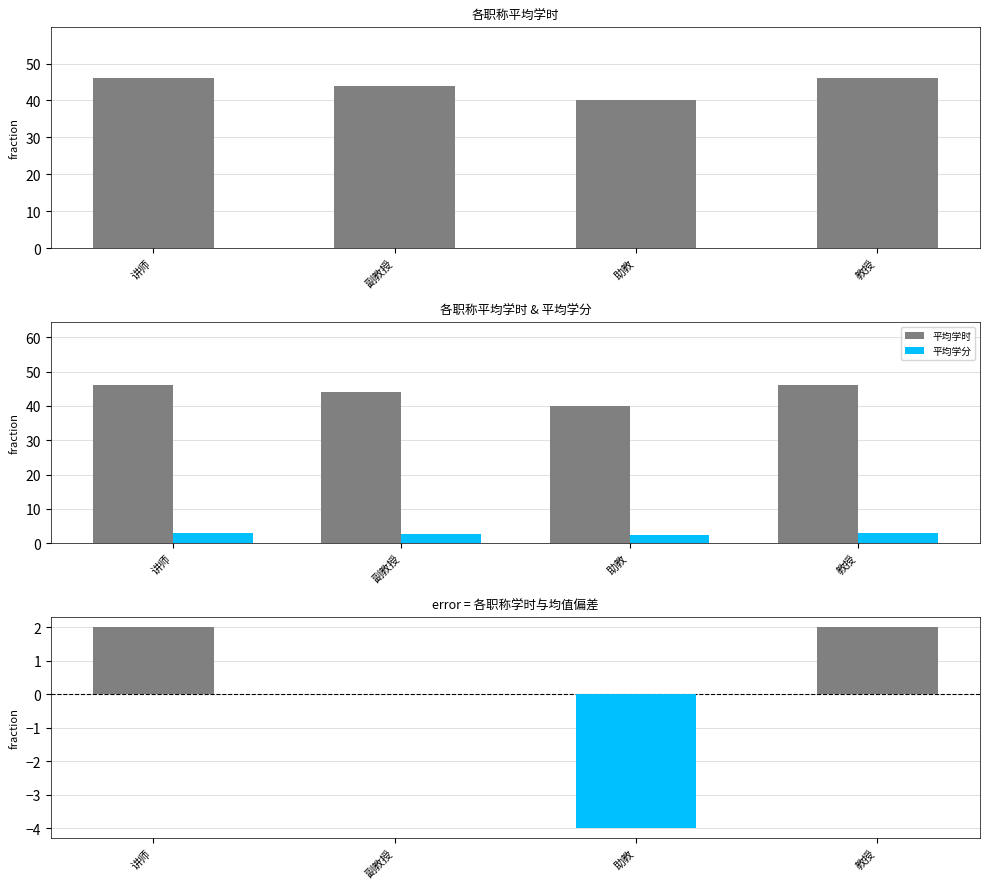

Count the number of categories in the chart.

4